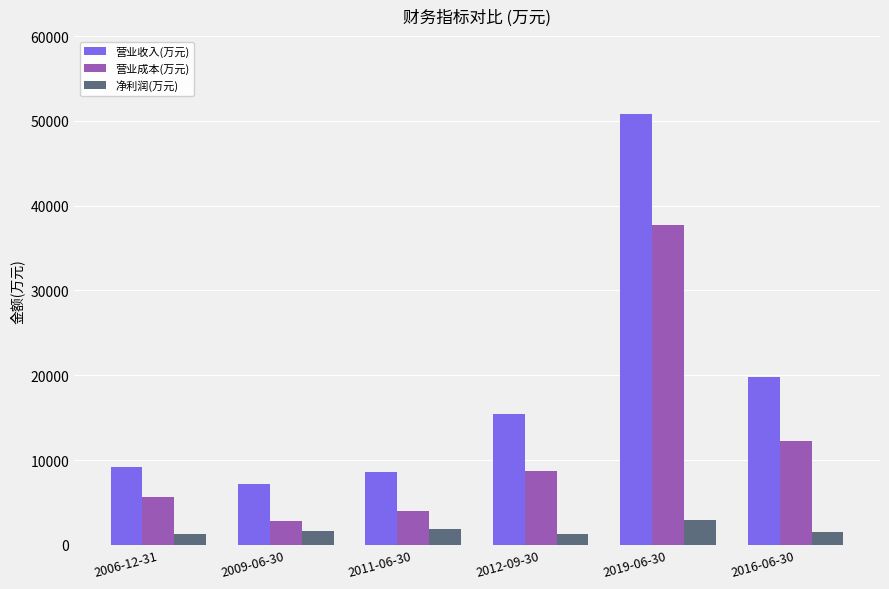

What is the total value across all series at 2019-06-30?

91458